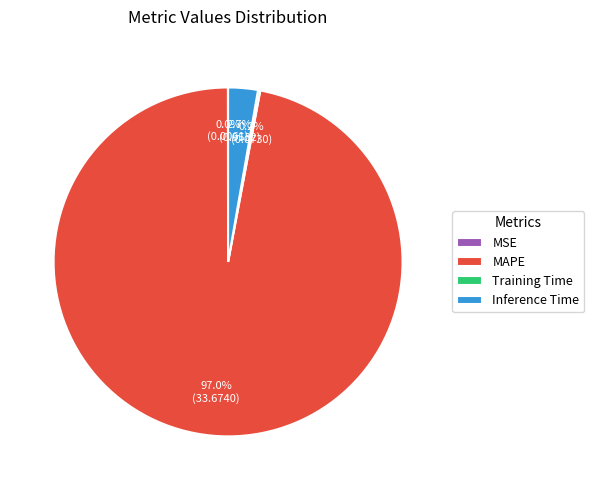

Which category has the biggest portion of the pie?

MAPE